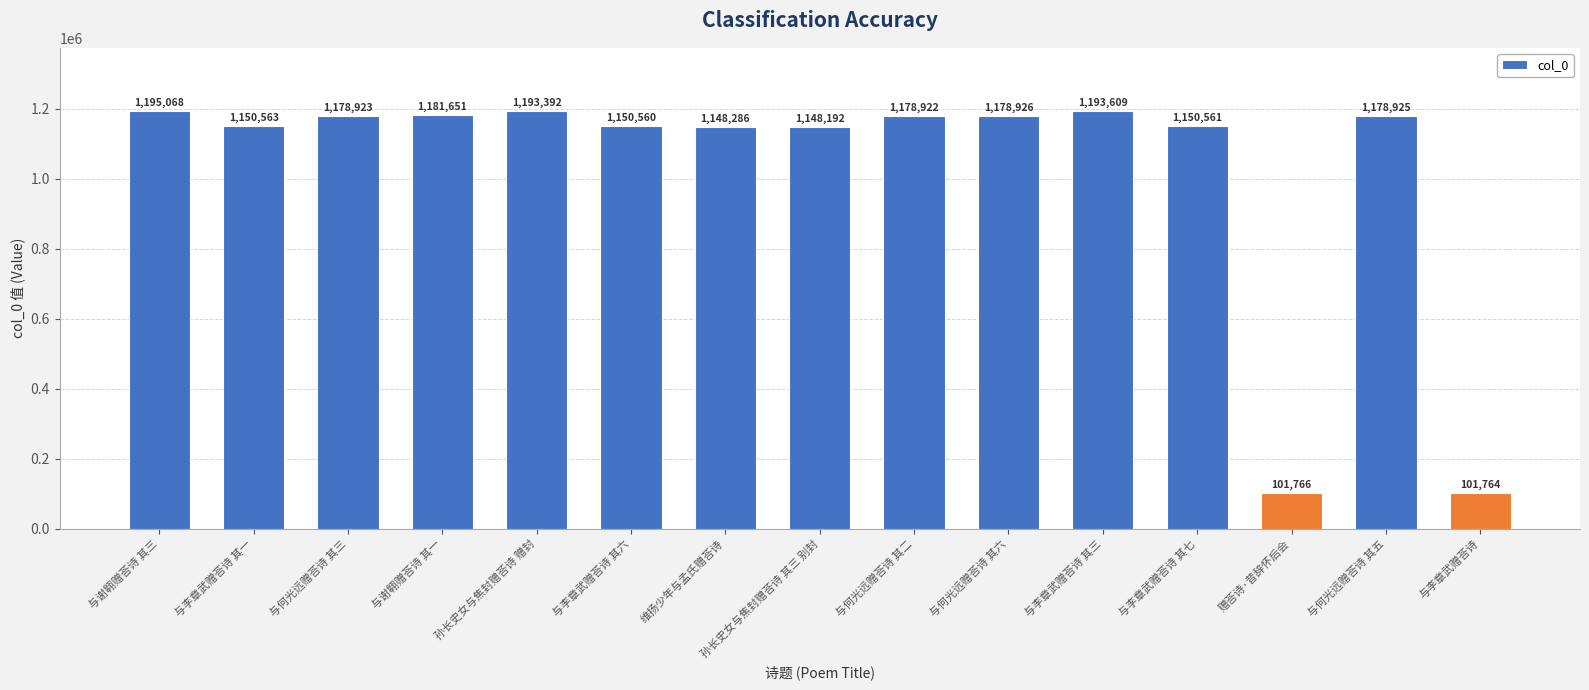

How many data points are less than 1178922?

7